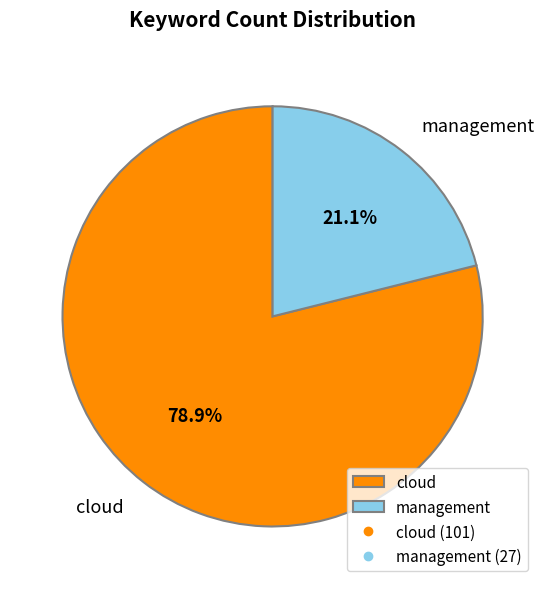

Which slice represents more than half of the pie?

cloud